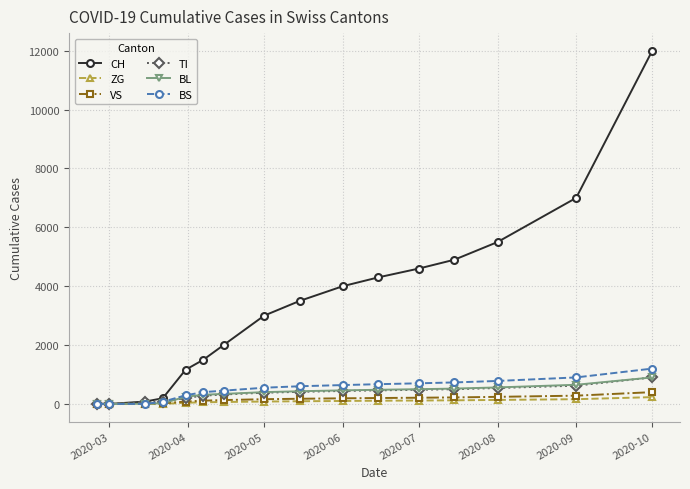

How many series are shown in this chart?

6